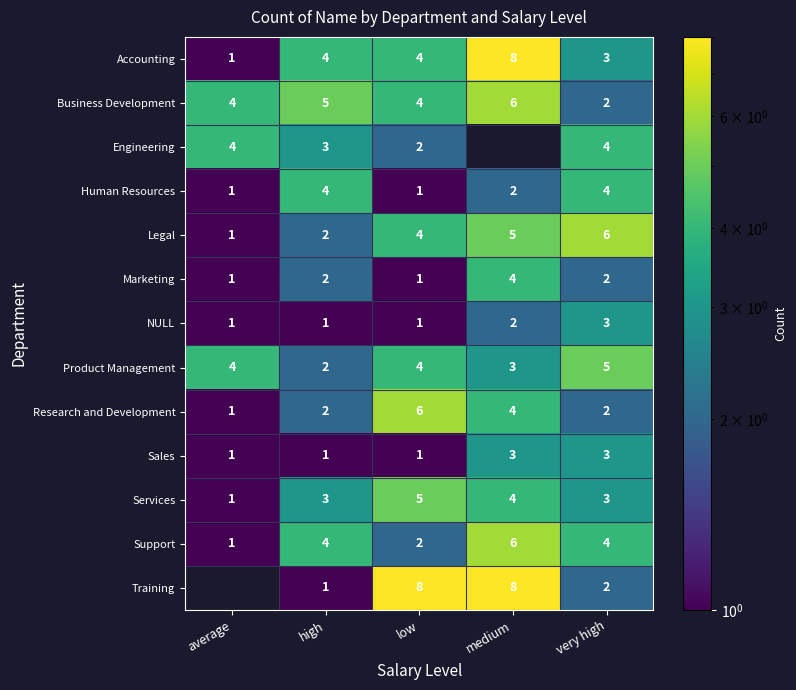

Which label corresponds to the largest value in the chart?

medium